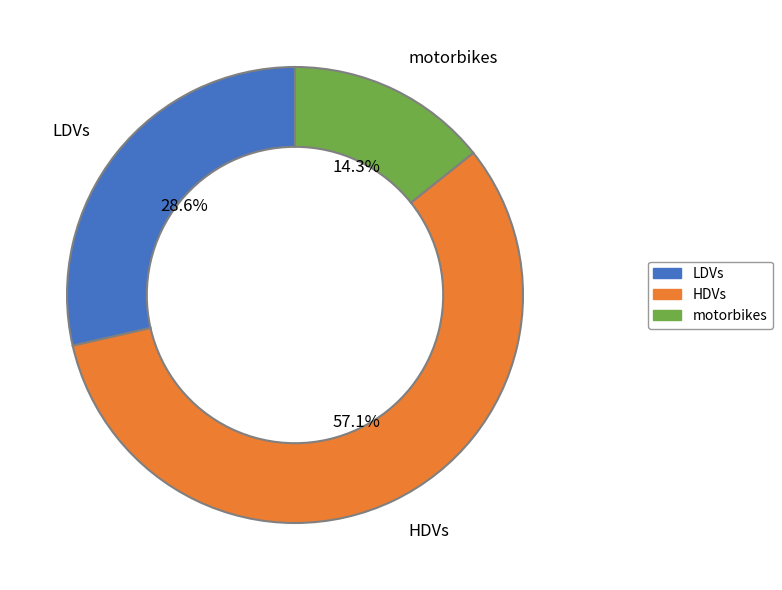

Is it true that HDVs is 67% of the pie?

False